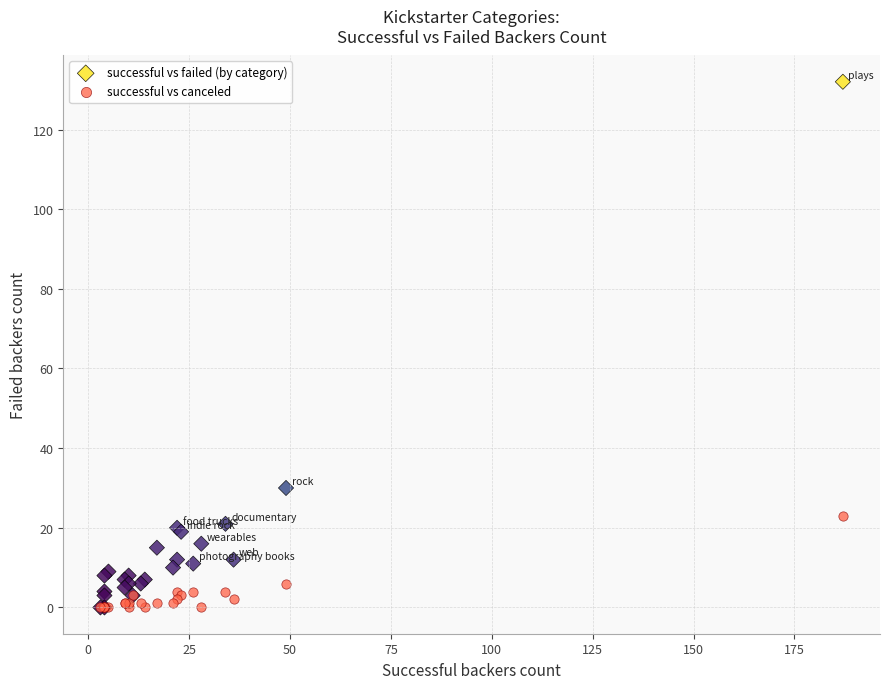

Which series has the widest spread of Y values?

successful vs failed (by category)